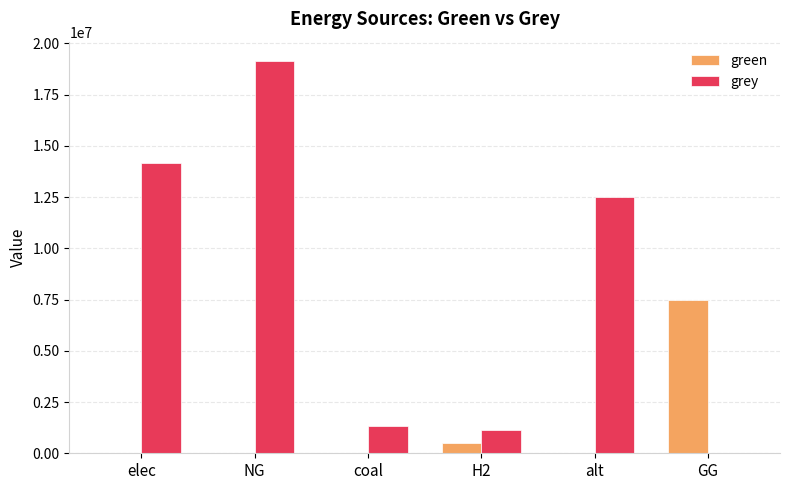

What is the approximate value of grey at coal?

1342153.1